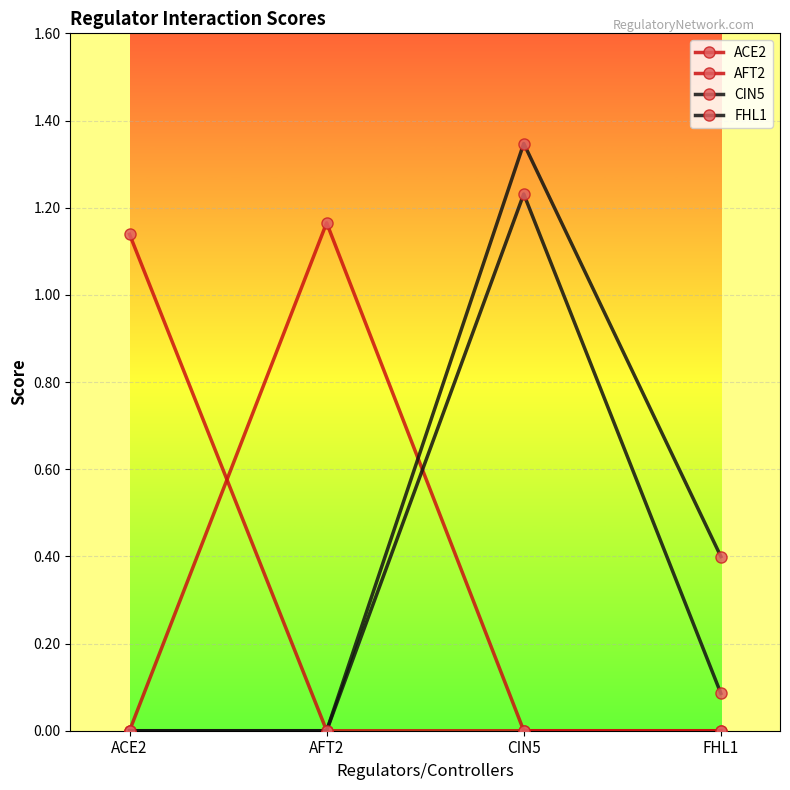

Count the number of data series in this chart.

4